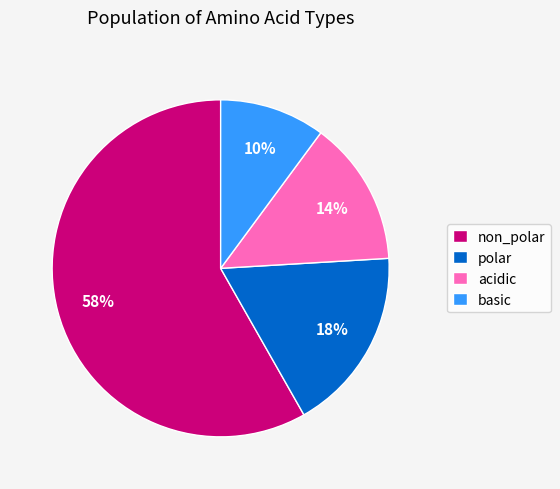

Which slice is the smallest?

basic